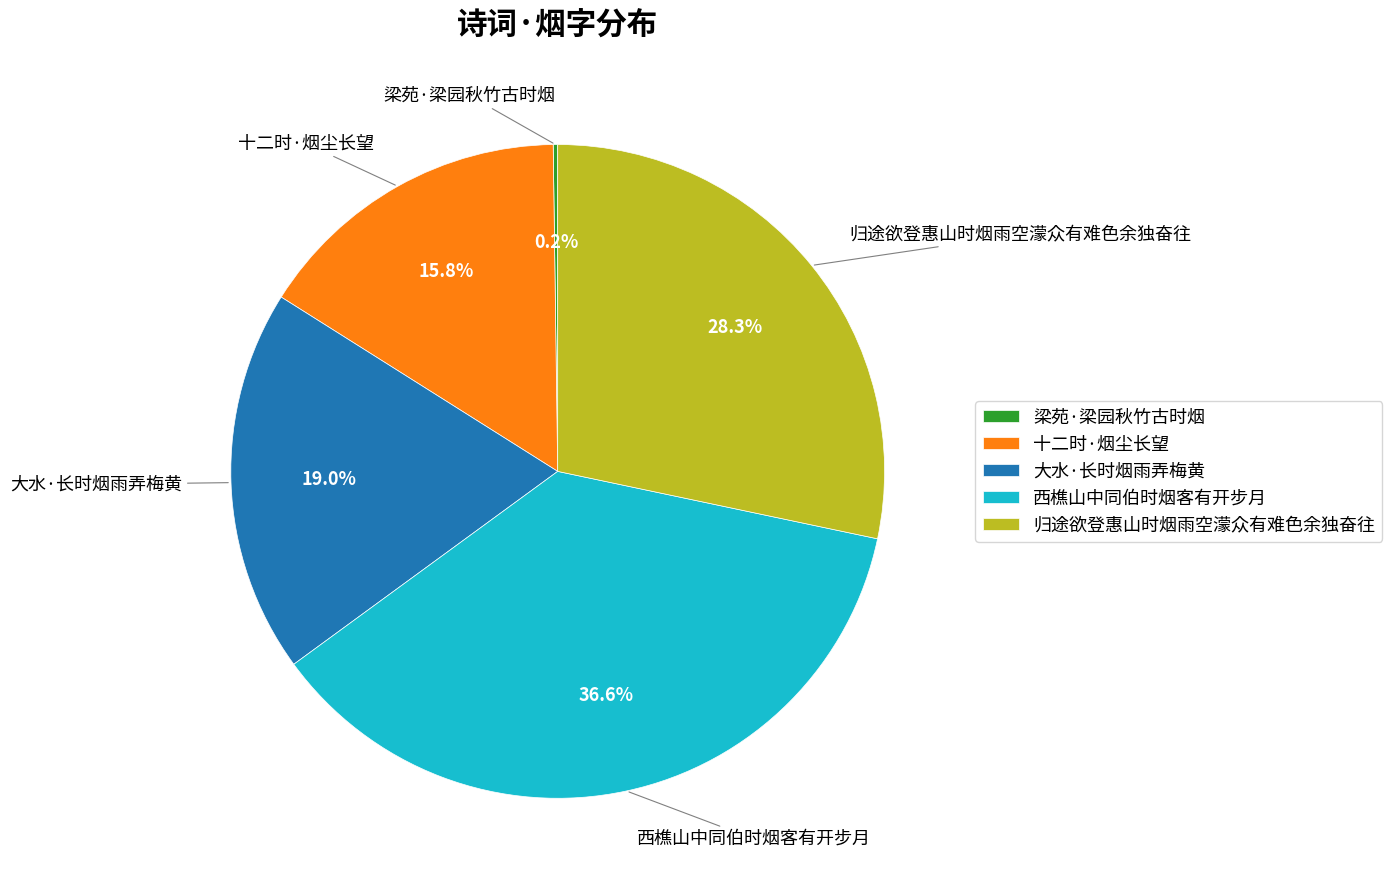

Is 大水·长时烟雨弄梅黄 the majority of the pie?

No